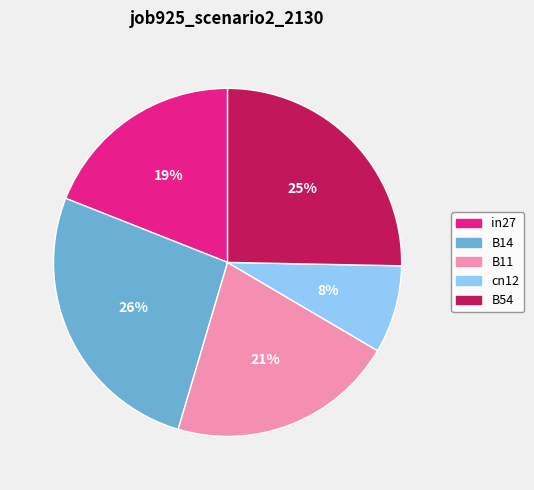

Does B14 represent more than half of the total?

No